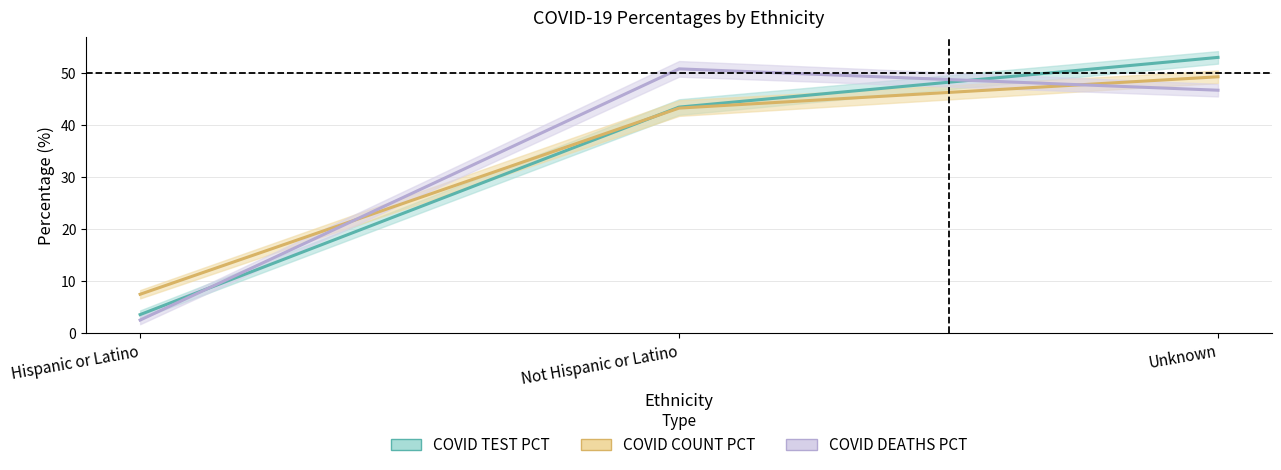

At how many categories does at least one series exceed 11?

2